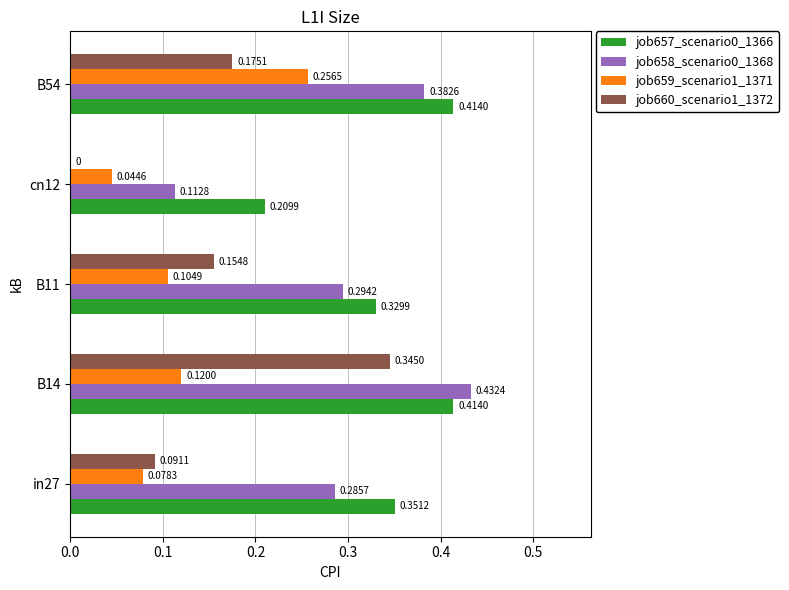

What is the sum of all job659_scenario1_1371 values?

0.6